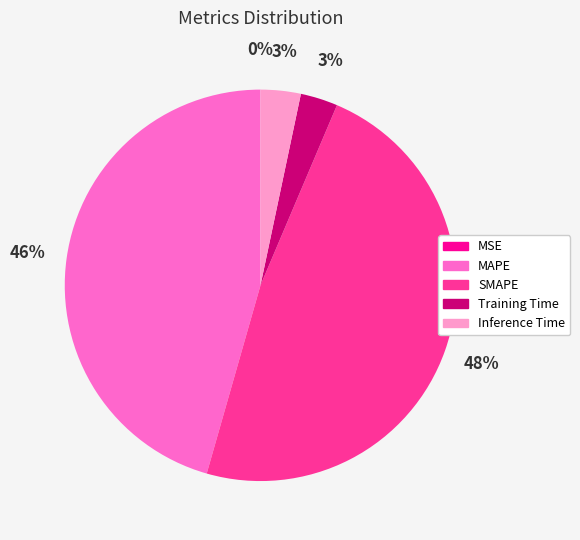

To the nearest percent, what percentage of the pie is Training Time?

3%